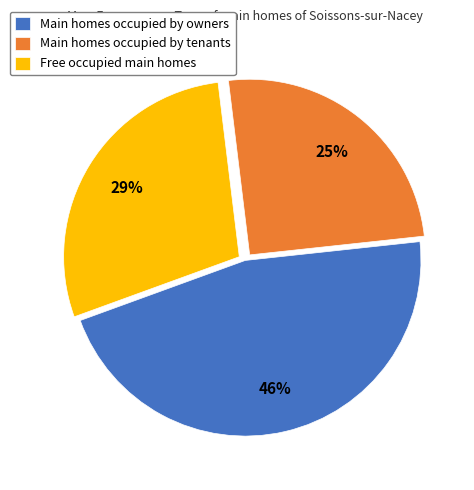

The Free occupied main homes slice represents 29% of the pie. True or false?

True